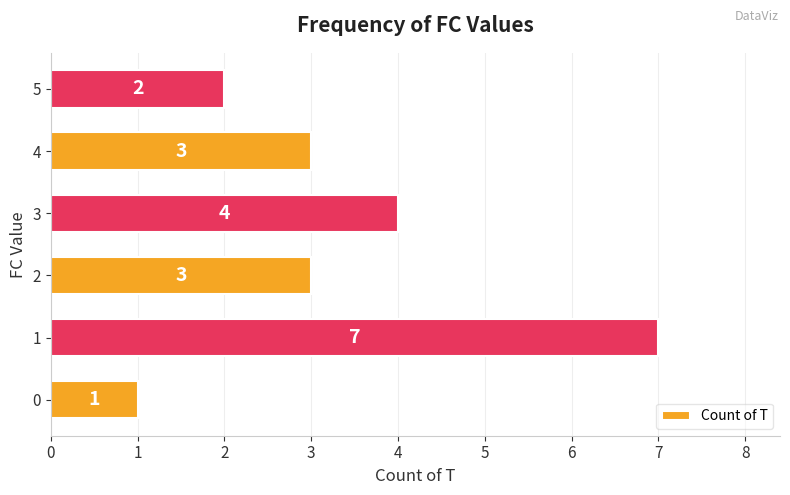

Are the bars grouped side by side (vs. stacked)?

No